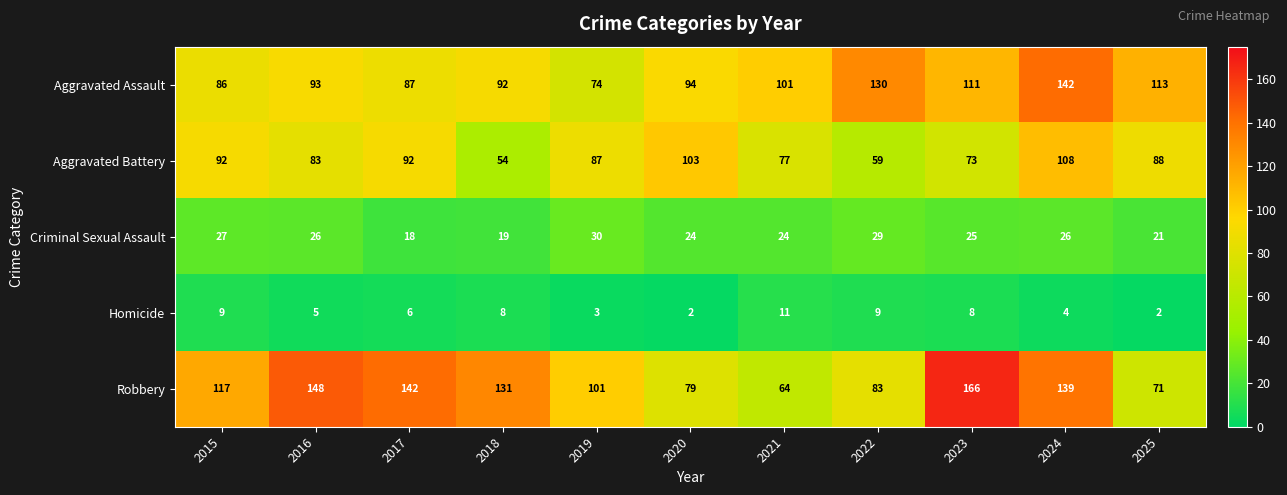

At which category is the sum across all series the highest?

2024